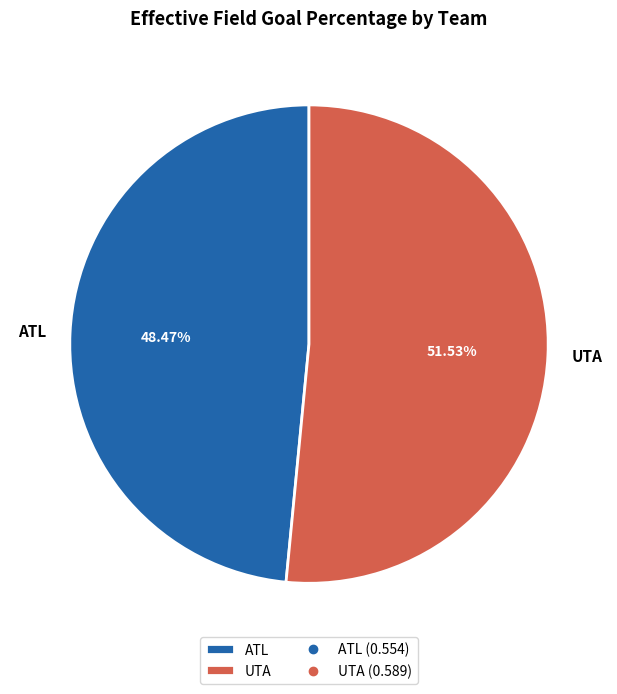

How many segments does this pie chart have?

2